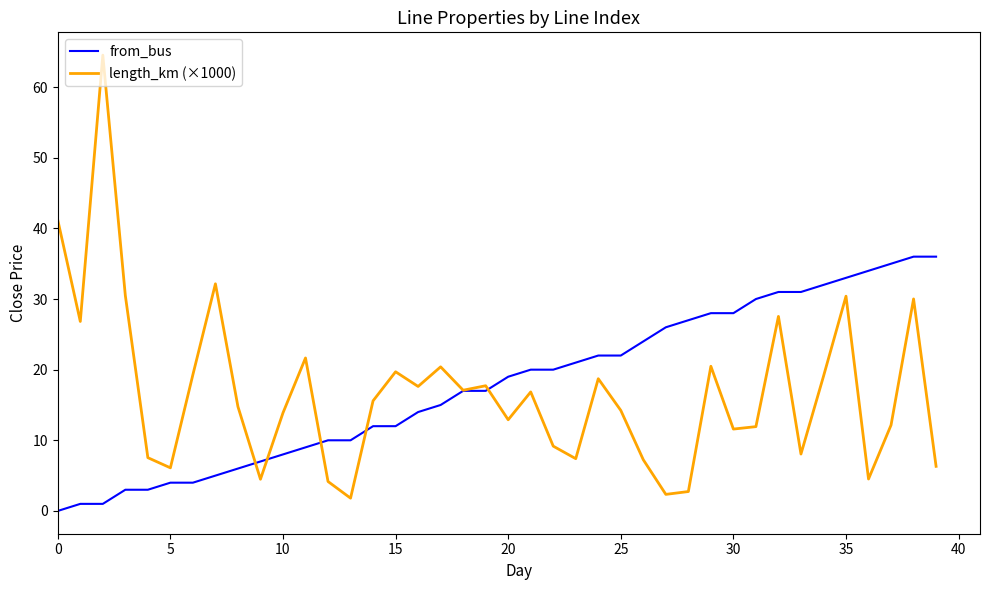

Count the number of data series in this chart.

2